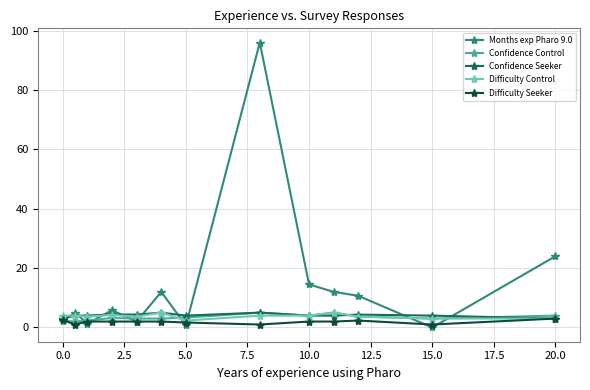

Count the number of data series in this chart.

5